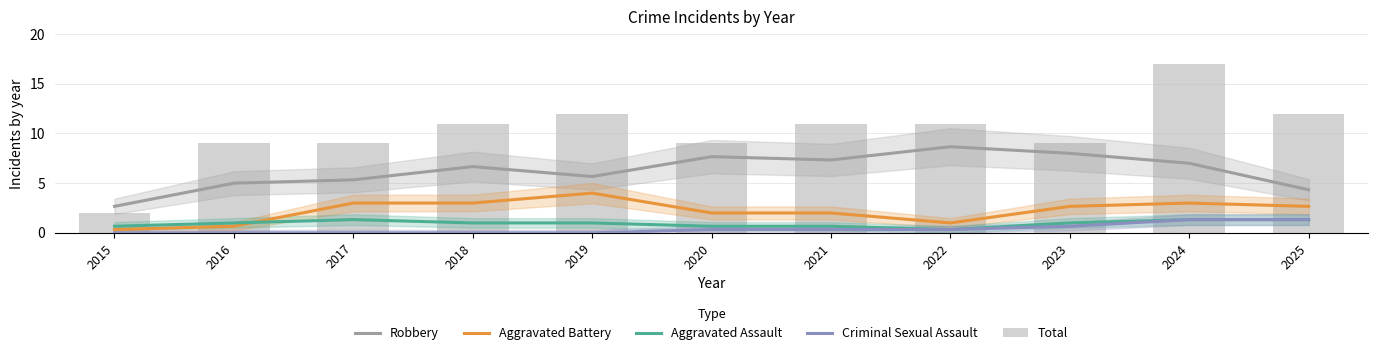

Reading left to right, transcribe all the data shown in this chart.

Robbery: 2.7	5.0	5.3	6.7	5.7	7.7	7.3	8.7	8.0	7.0	4.3
Aggravated Battery: 0.3	0.7	3.0	3.0	4.0	2.0	2.0	1.0	2.7	3.0	2.7
Aggravated Assault: 0.7	1.0	1.3	1.0	1.0	0.7	0.7	0.3	1.0	1.3	1.3
Criminal Sexual Assault: 0.0	0.0	0.0	0.0	0.0	0.3	0.3	0.3	0.7	1.3	1.3
Total: 2.0	9.0	9.0	11.0	12.0	9.0	11.0	11.0	9.0	17.0	12.0